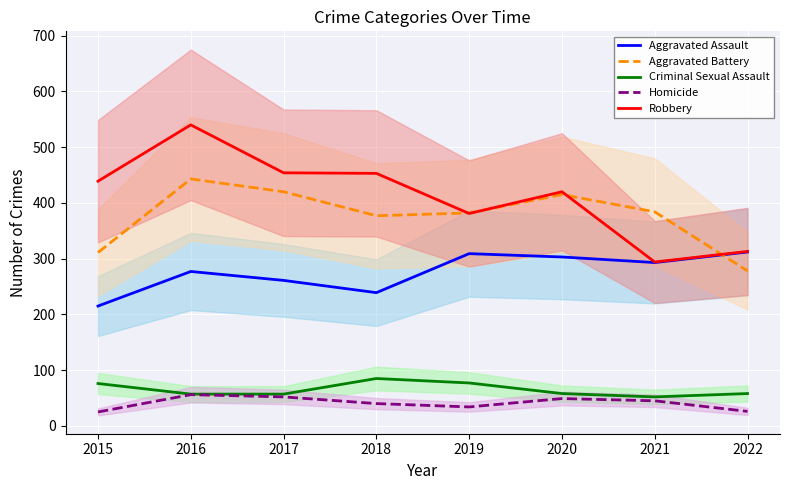

At how many categories does at least one series exceed 162?

8